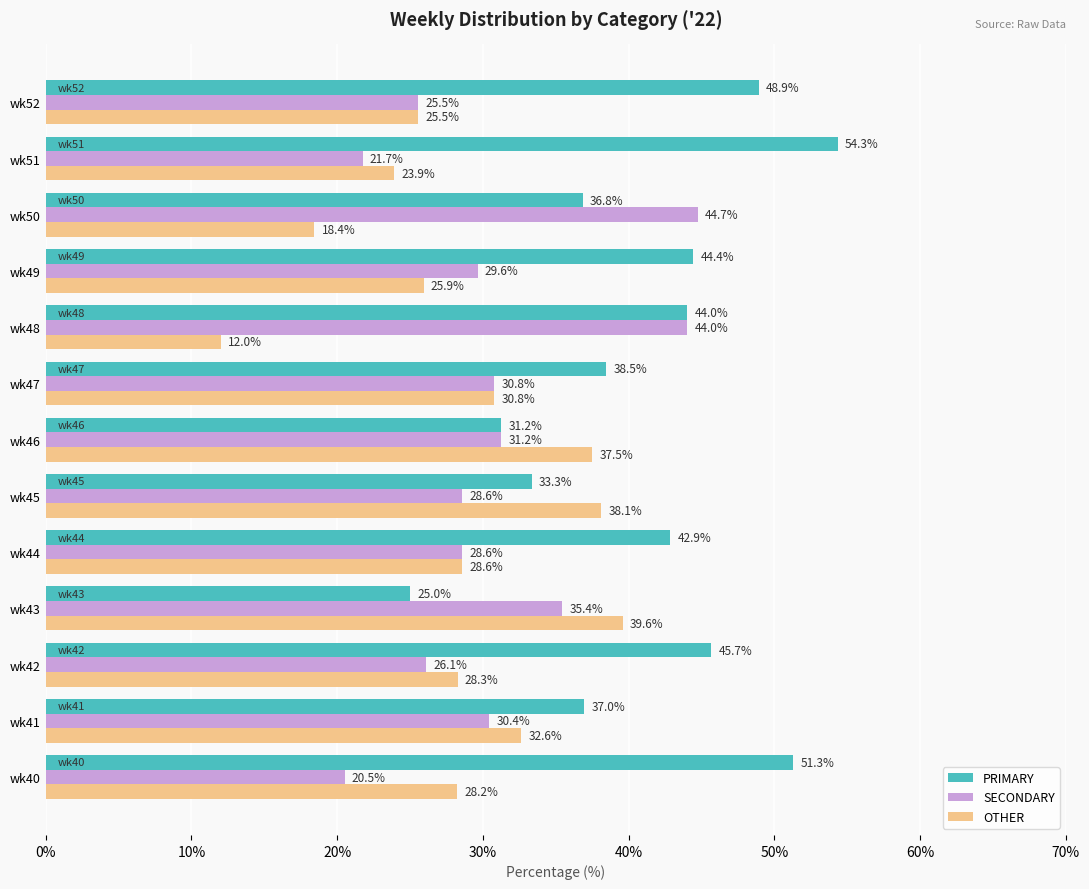

Rank the categories by PRIMARY value from lowest to highest.

wk43, wk46, wk45, wk50, wk41, wk47, wk44, wk48, wk49, wk42, wk52, wk40, wk51